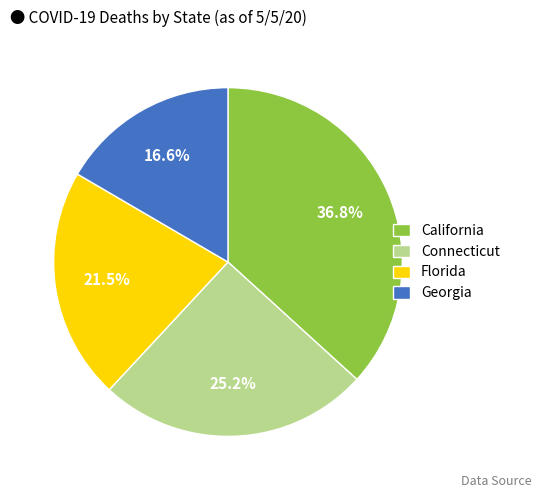

What is the total percentage of California and Georgia?

53.3%